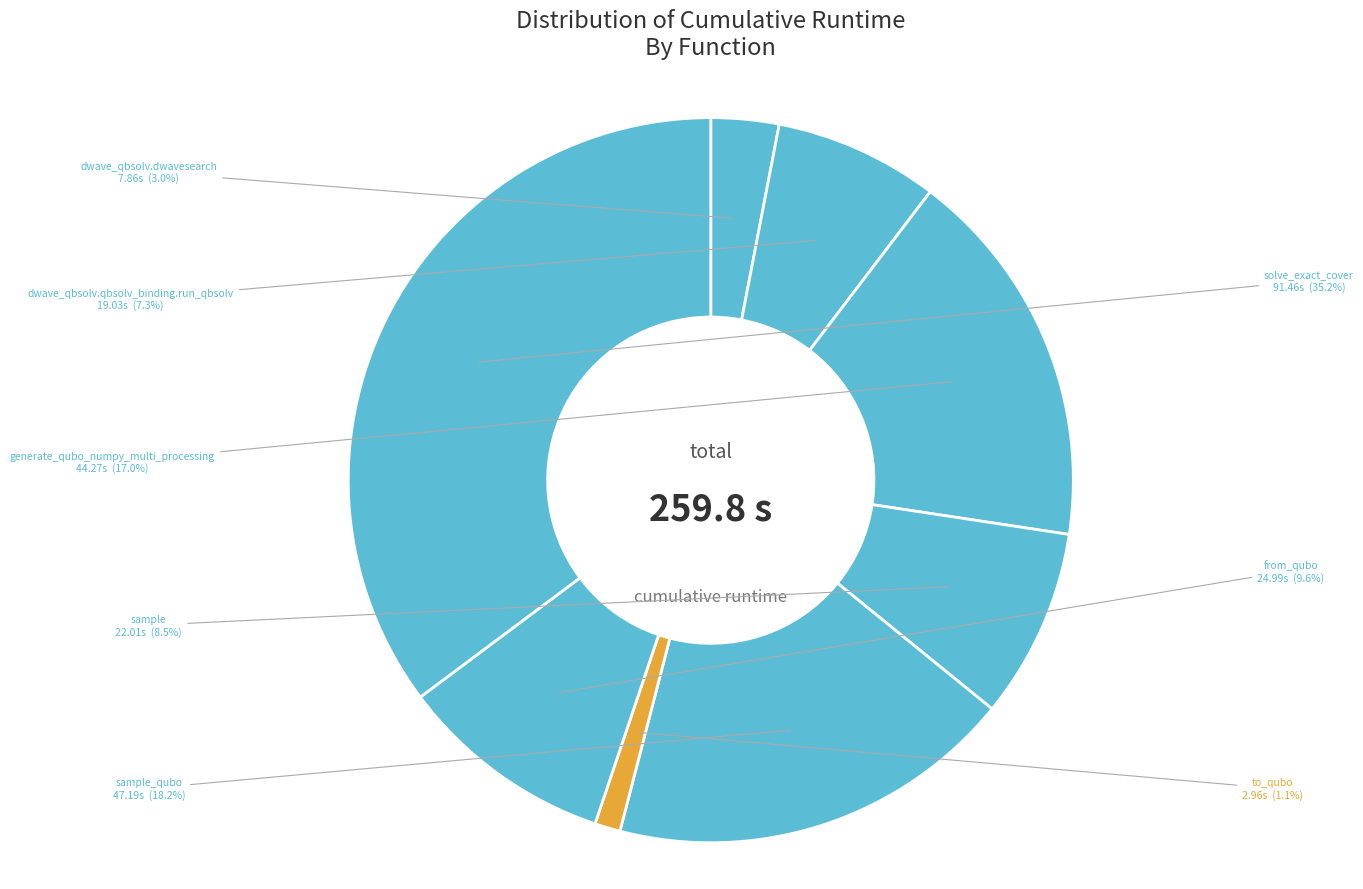

Which has a higher value, solve_exact_cover or dwave_qbsolv.dwavesearch?

solve_exact_cover